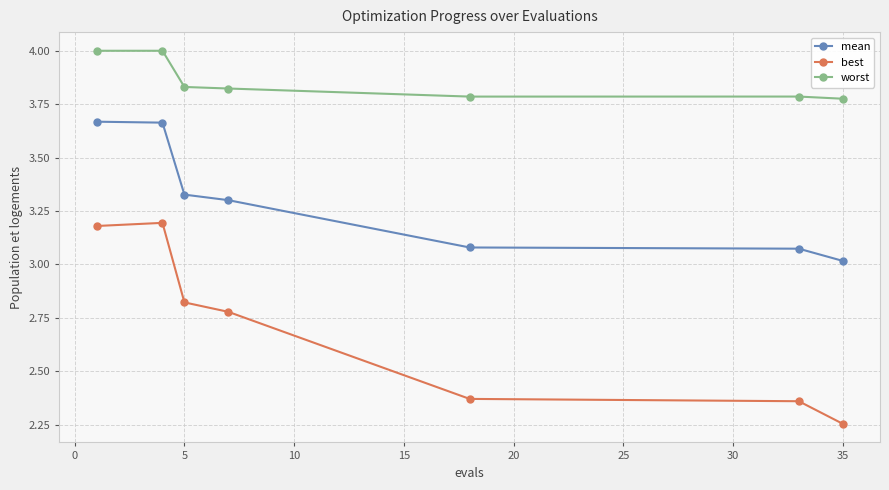

At how many categories does at least one series exceed 2?

7